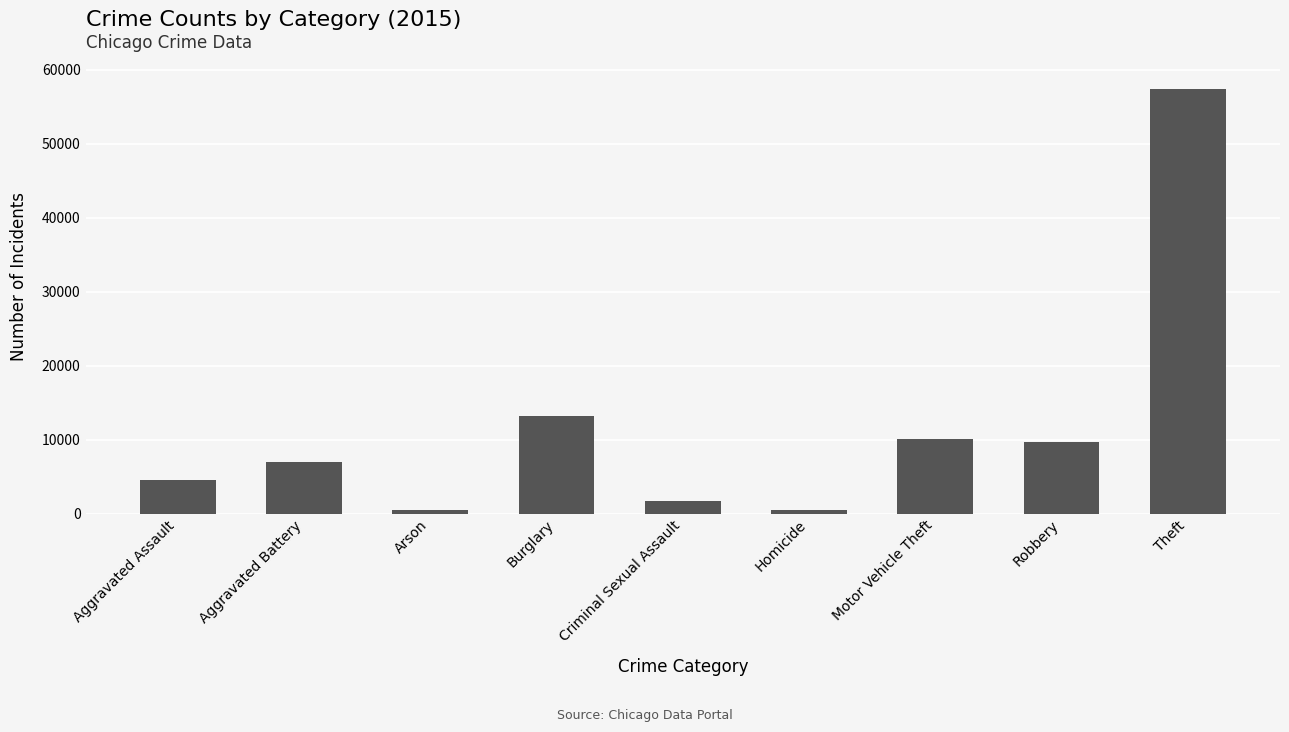

Count the number of categories in the chart.

9